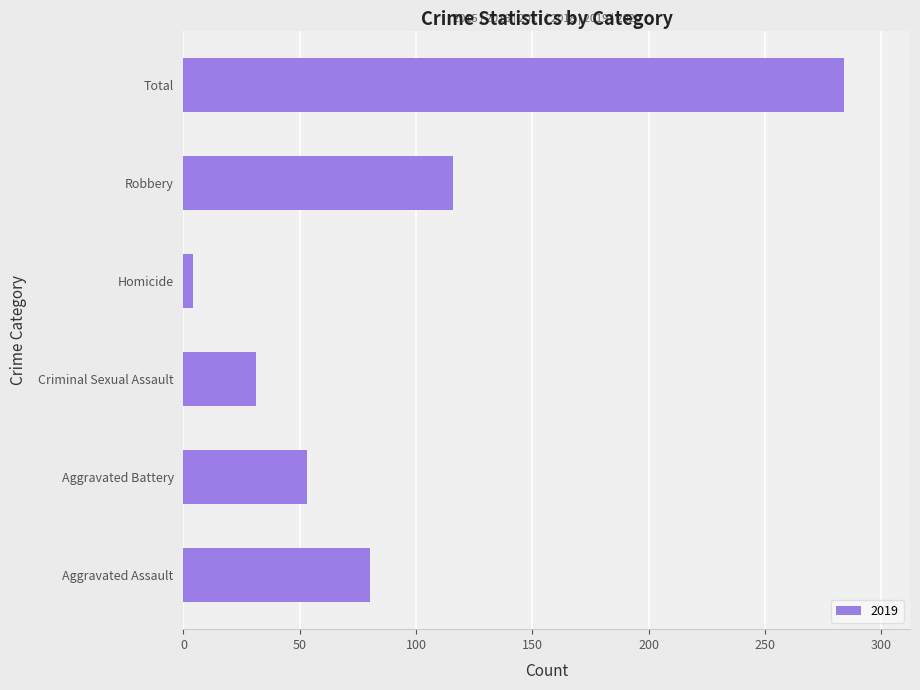

What is the maximum value shown in the chart?

284